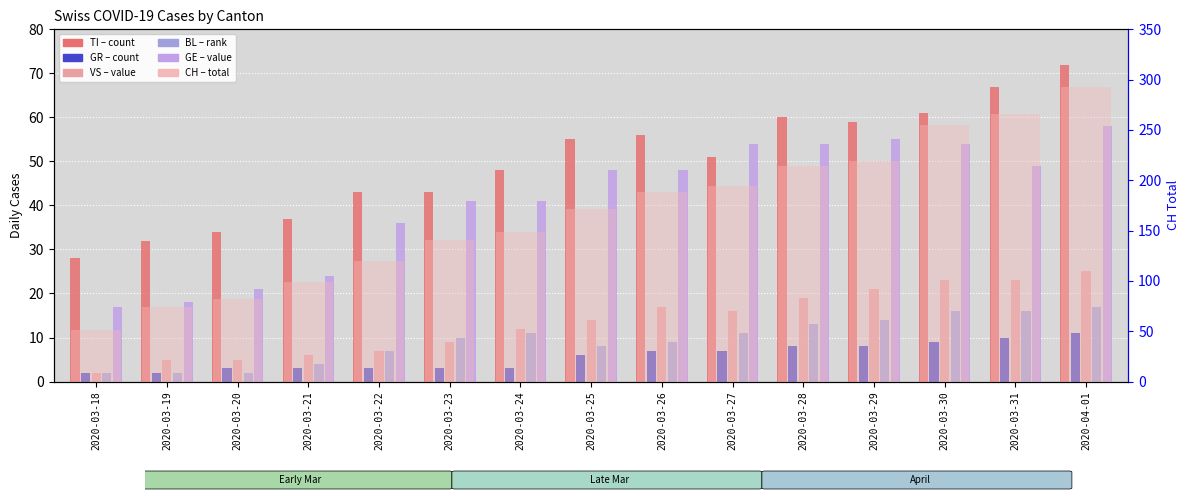

At which category does the chart reach its minimum across all series?

2020-03-18